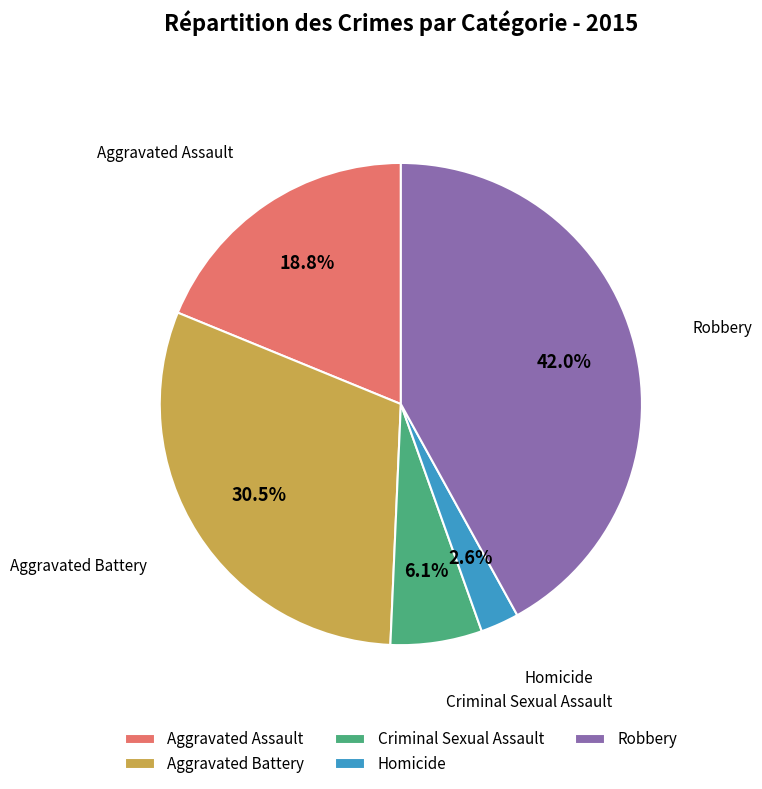

What is the largest slice in the pie chart?

Robbery